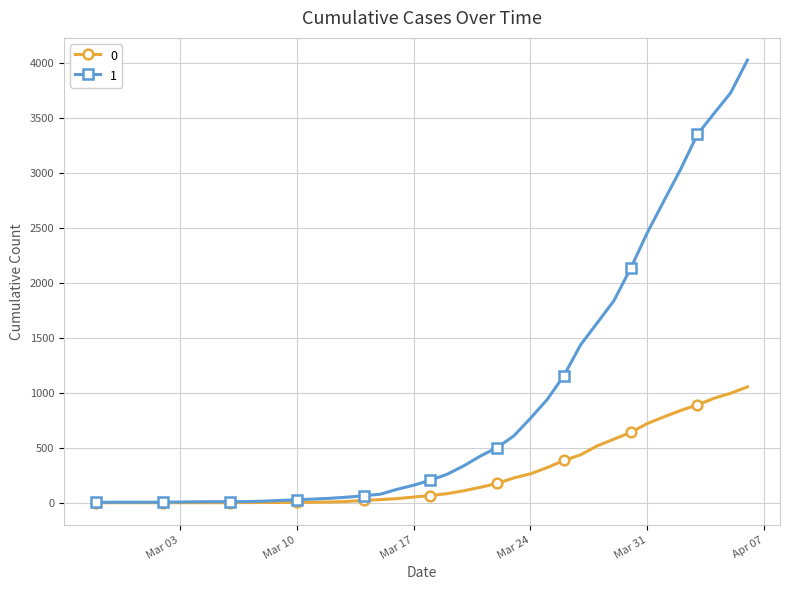

At how many categories does at least one series exceed 1962?

8